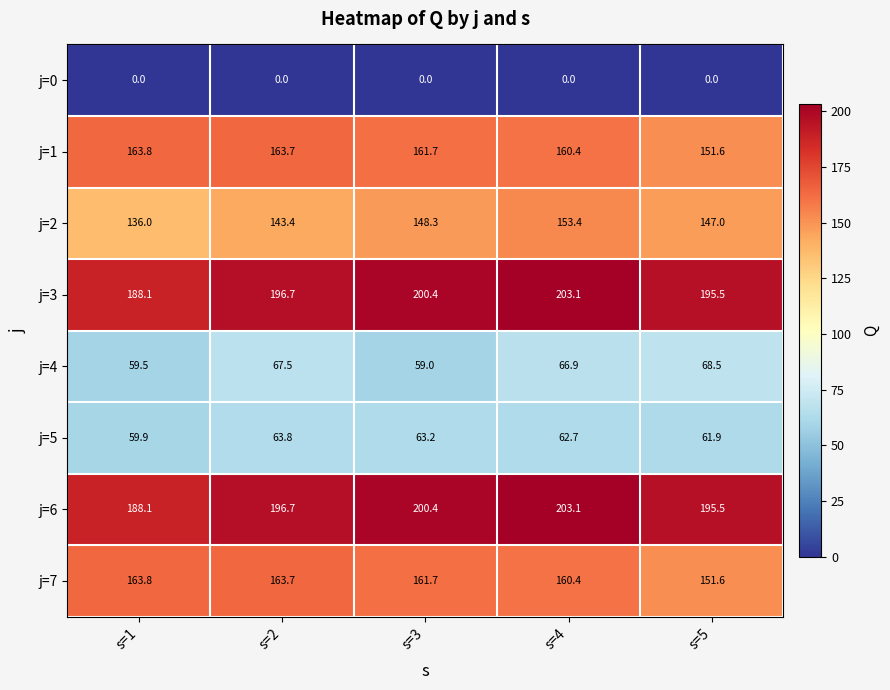

How many series are shown in this chart?

8